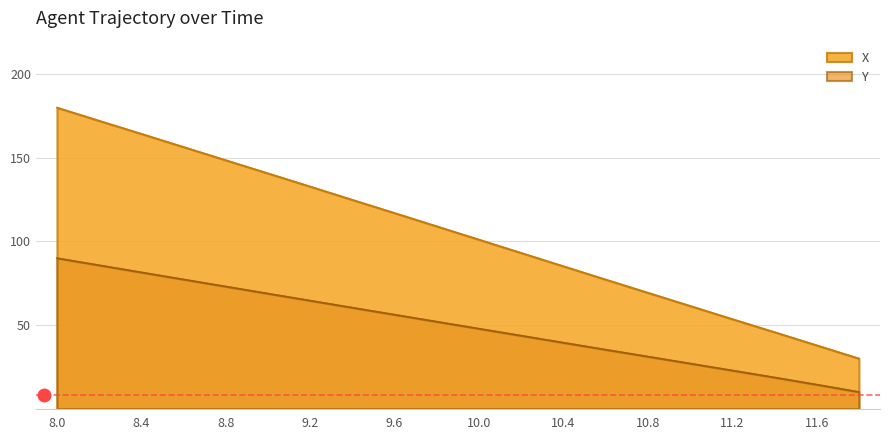

Is it true that Y equals 18.7 at 11.4?

True